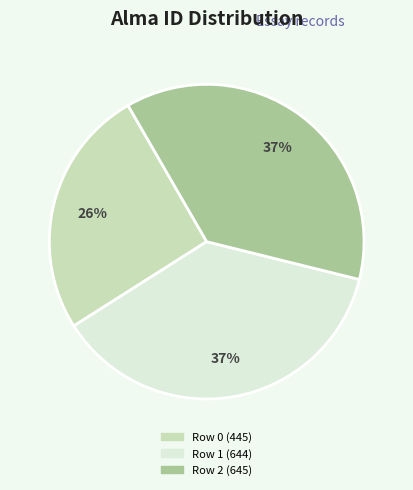

To the nearest percent, what is the average slice percentage?

33%